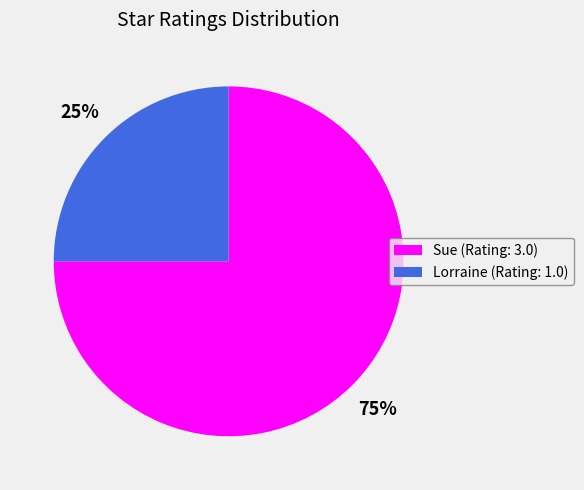

Which slice is the largest?

Sue